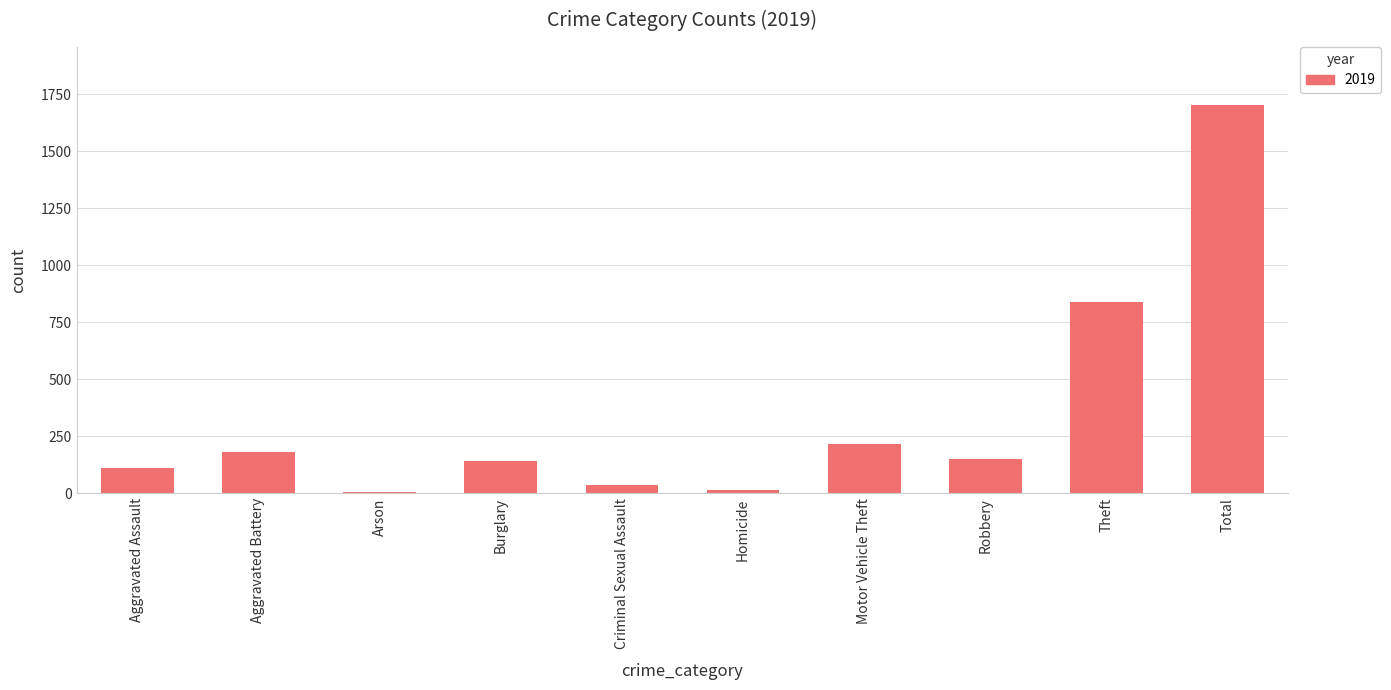

What is the average value?

340